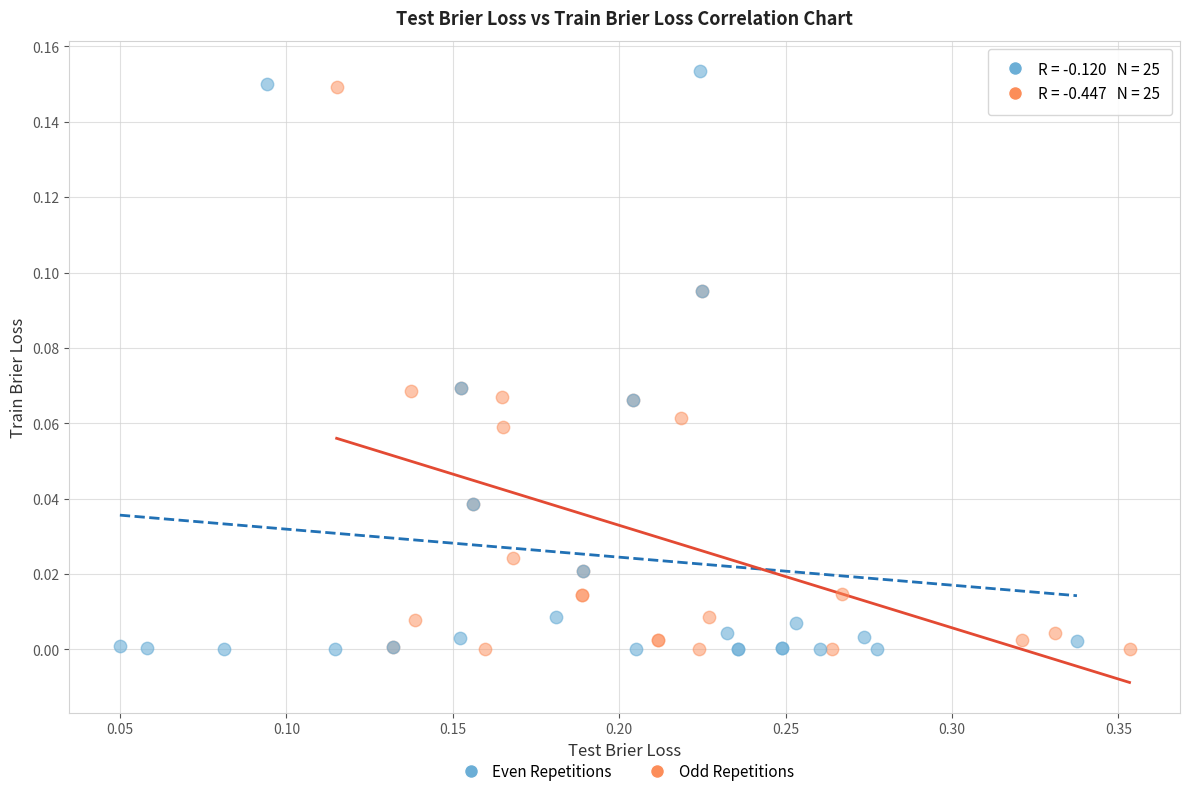

Which series has the widest spread of Y values?

Even Repetitions